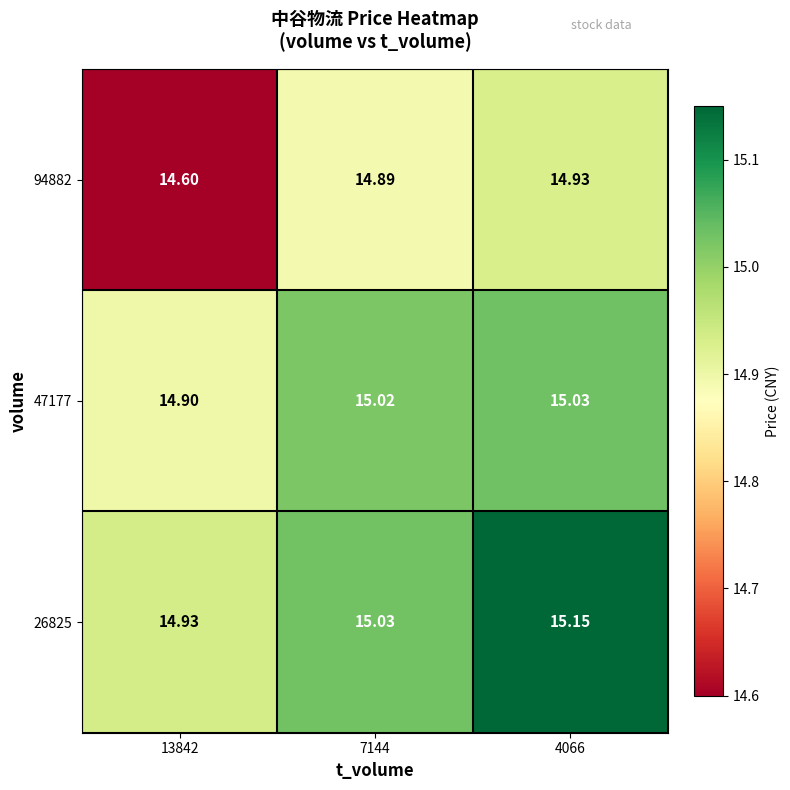

Rank the series by their average value, from lowest to highest.

94882, 47177, 26825